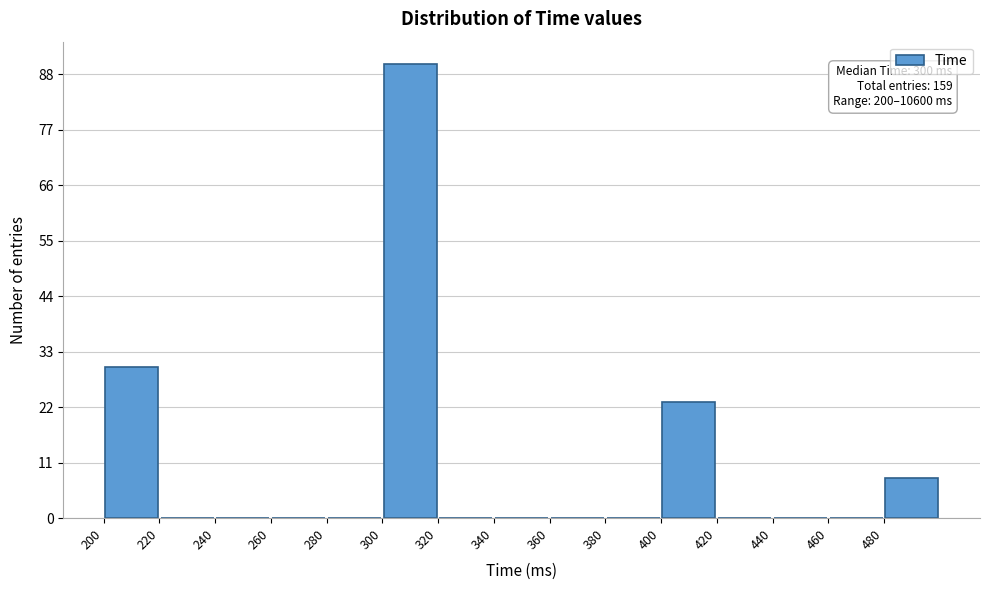

Which range on the x-axis has the tallest bar?

300 to 320